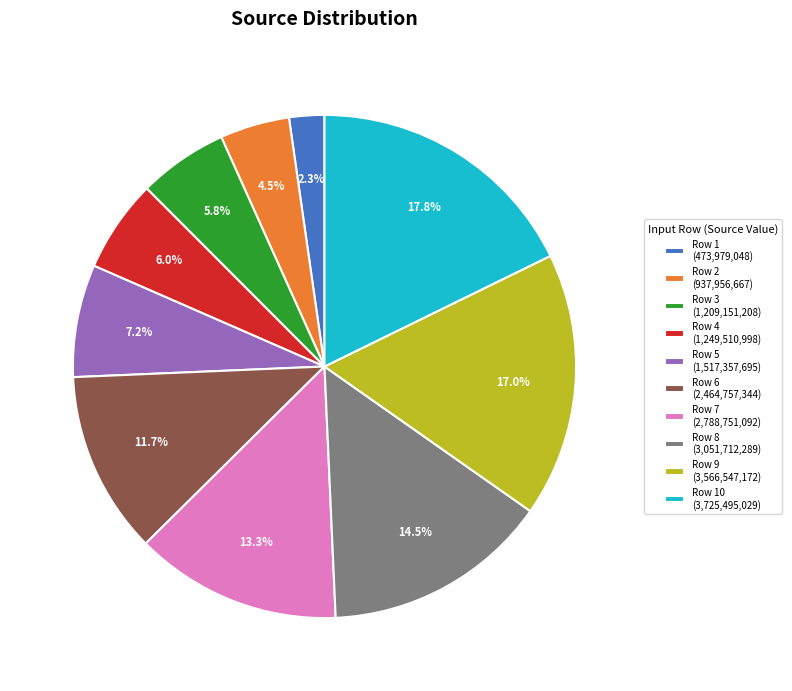

Does any single category account for the majority?

No